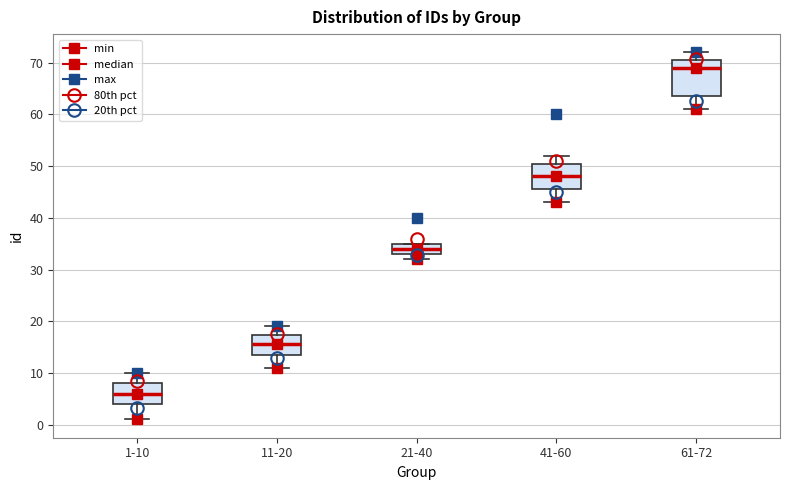

Which box's median line is the lowest?

1-10